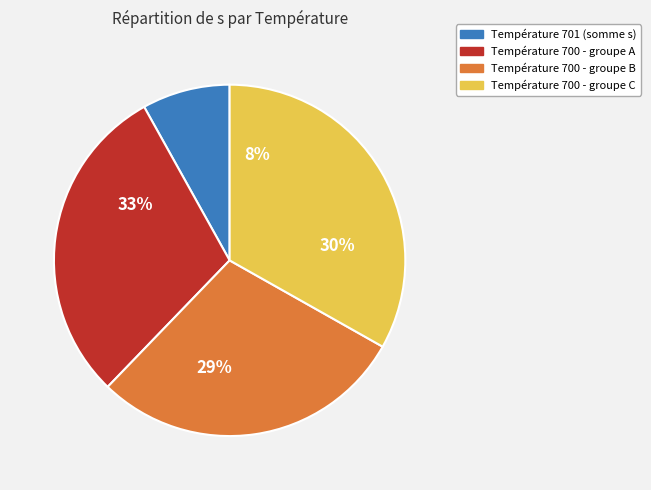

Does any single category account for the majority?

No